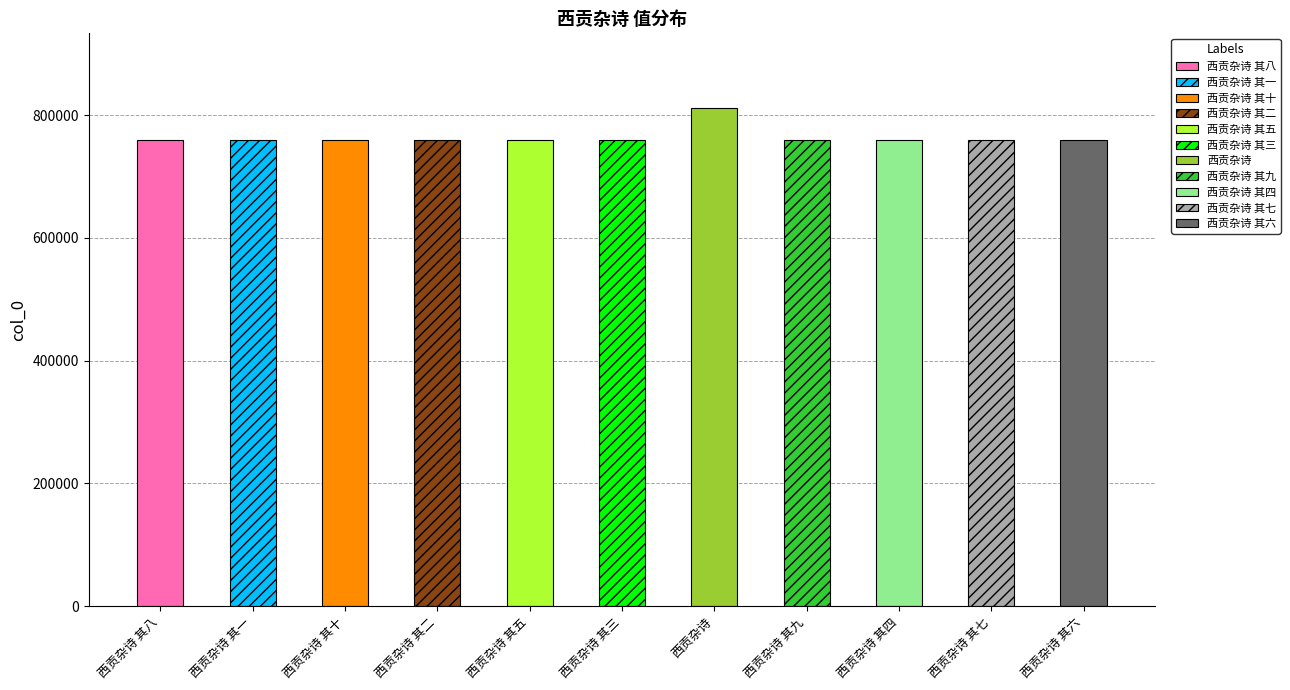

What is the change in value from 西贡杂诗 其三 to 西贡杂诗 其六?

+3